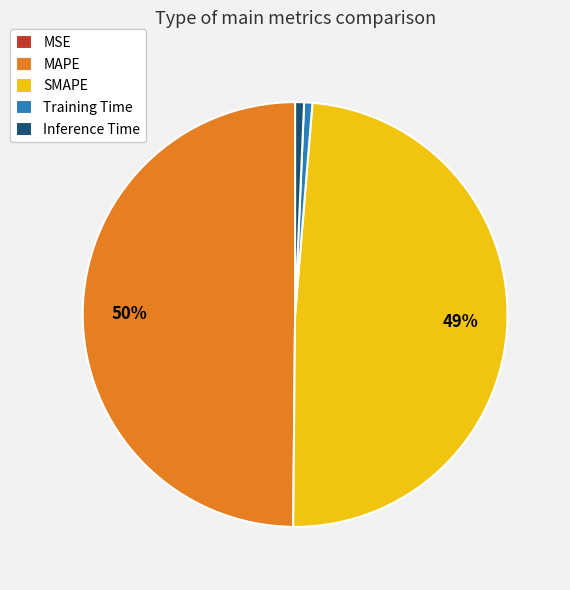

To the nearest percent, what is the difference between the largest and smallest slice percentages?

50%